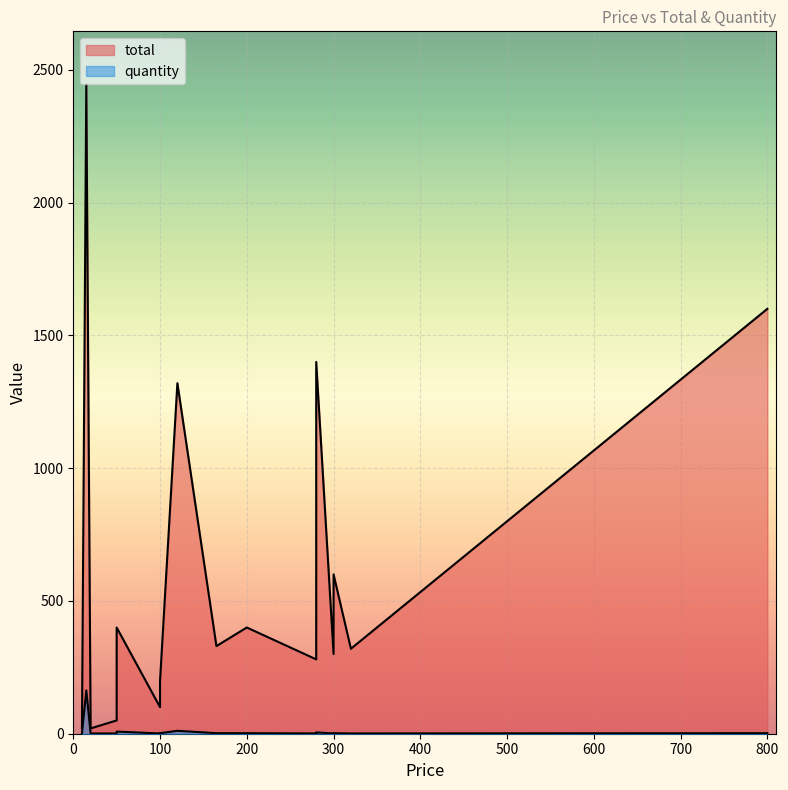

True or false: the data has more than 2 interior local peaks.

True